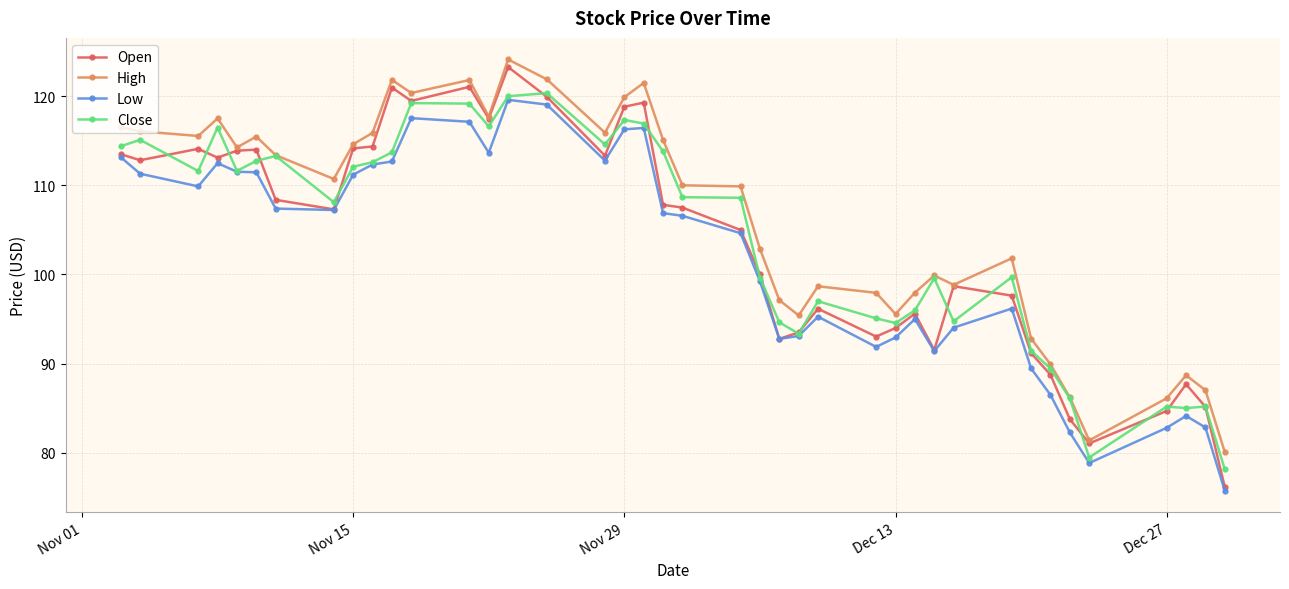

True or false: High has more than 1 interior local peaks.

True